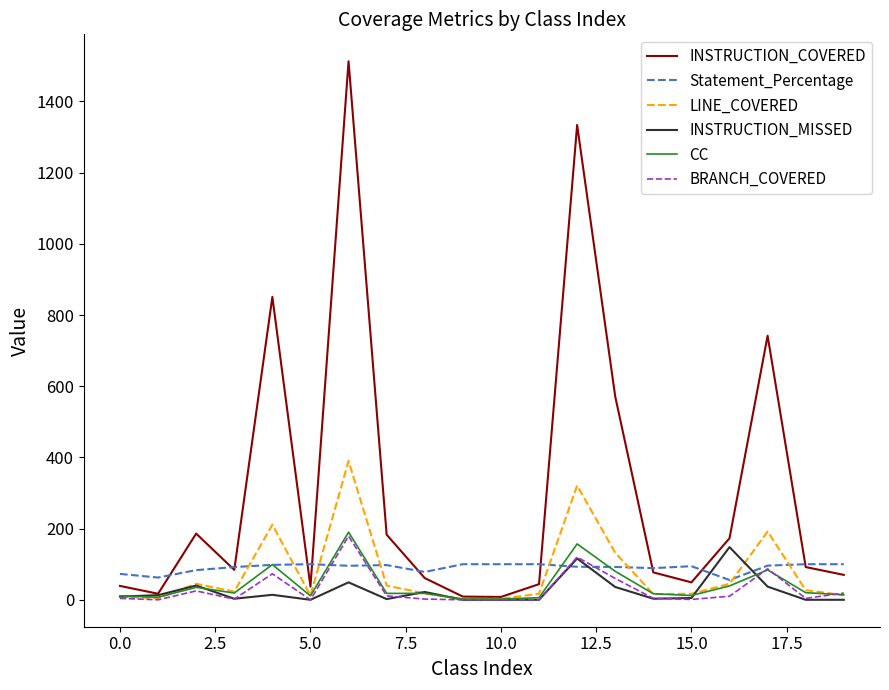

What is the average value of the BRANCH_COVERED series?

30.1